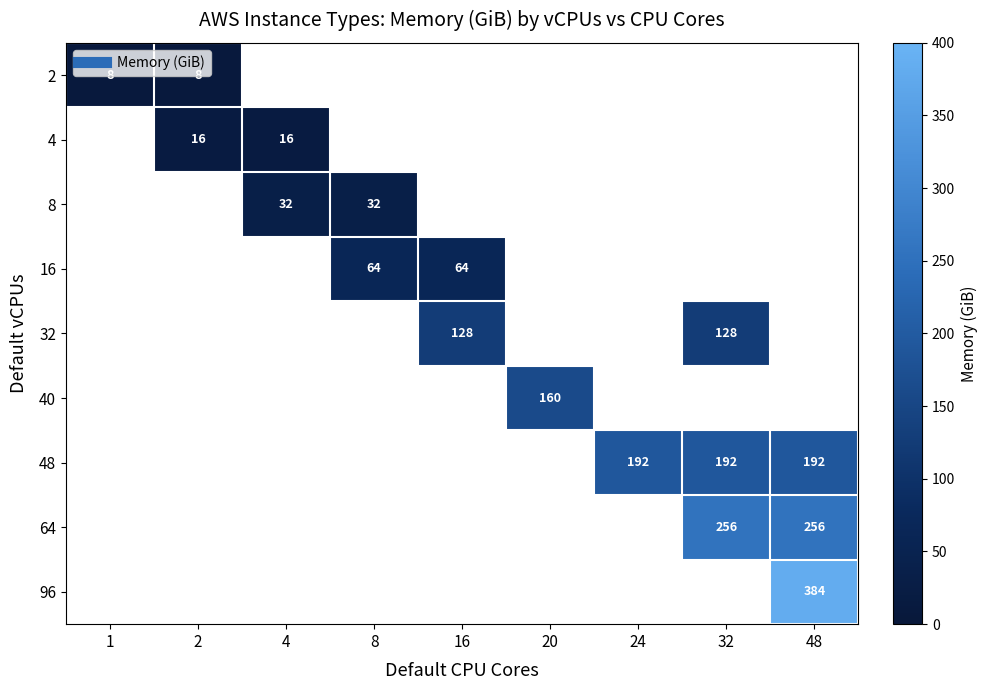

How many distinct data groups are displayed?

9